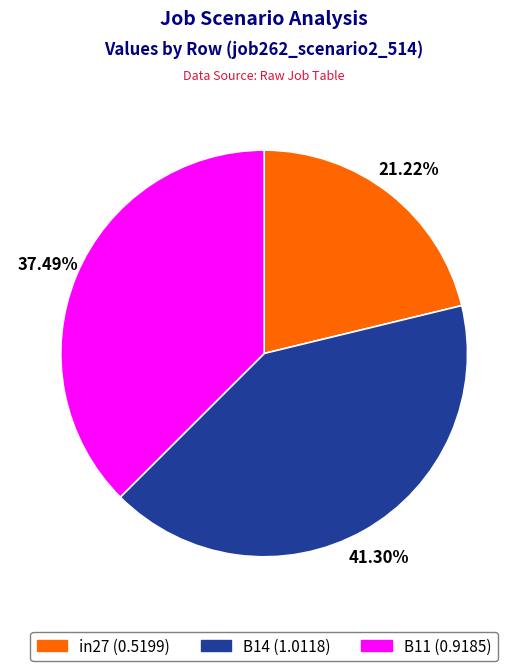

Between in27 and B11, which is larger?

B11